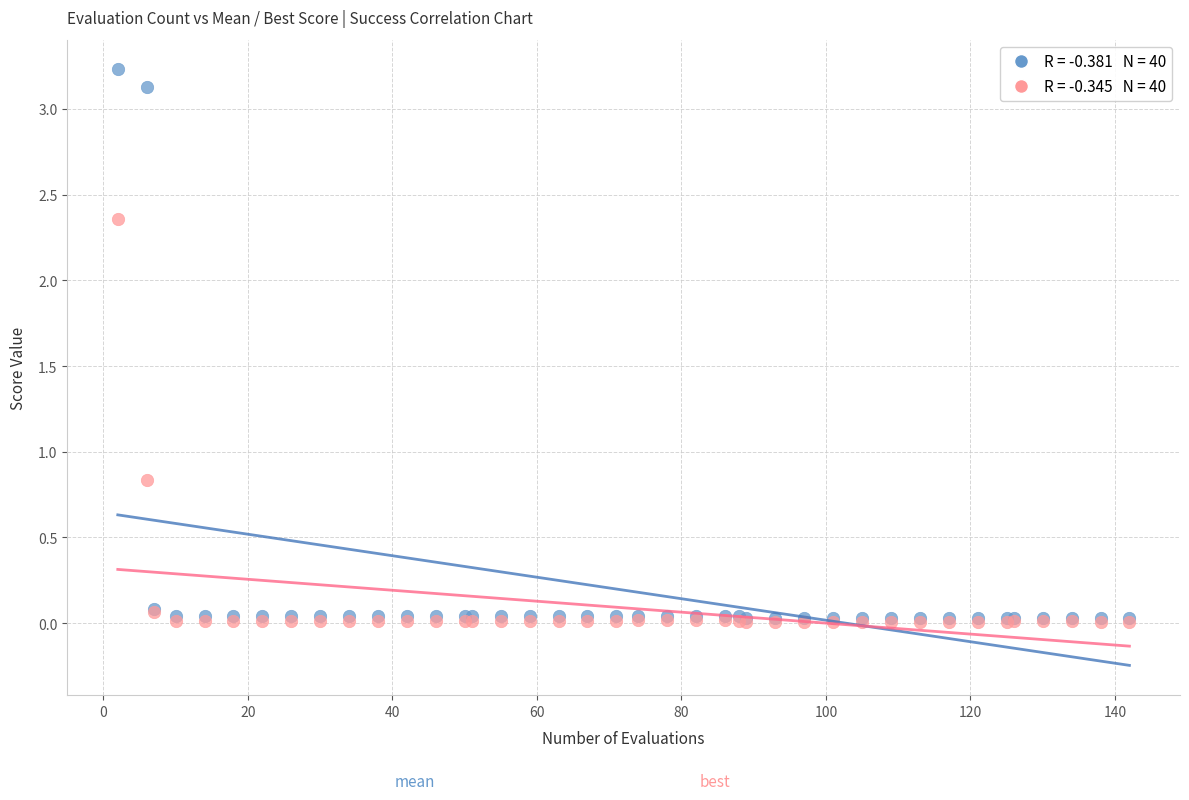

Across all series, what Y value is closest to 1?

0.8